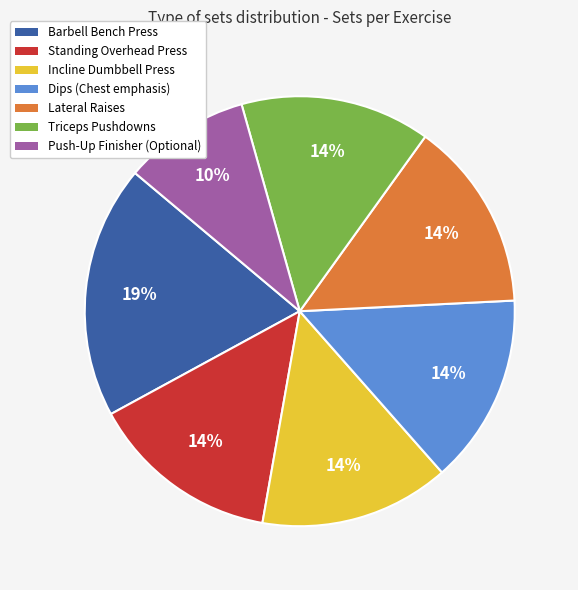

Approximately how many times larger is the value at Standing Overhead Press compared to Triceps Pushdowns?

1.0